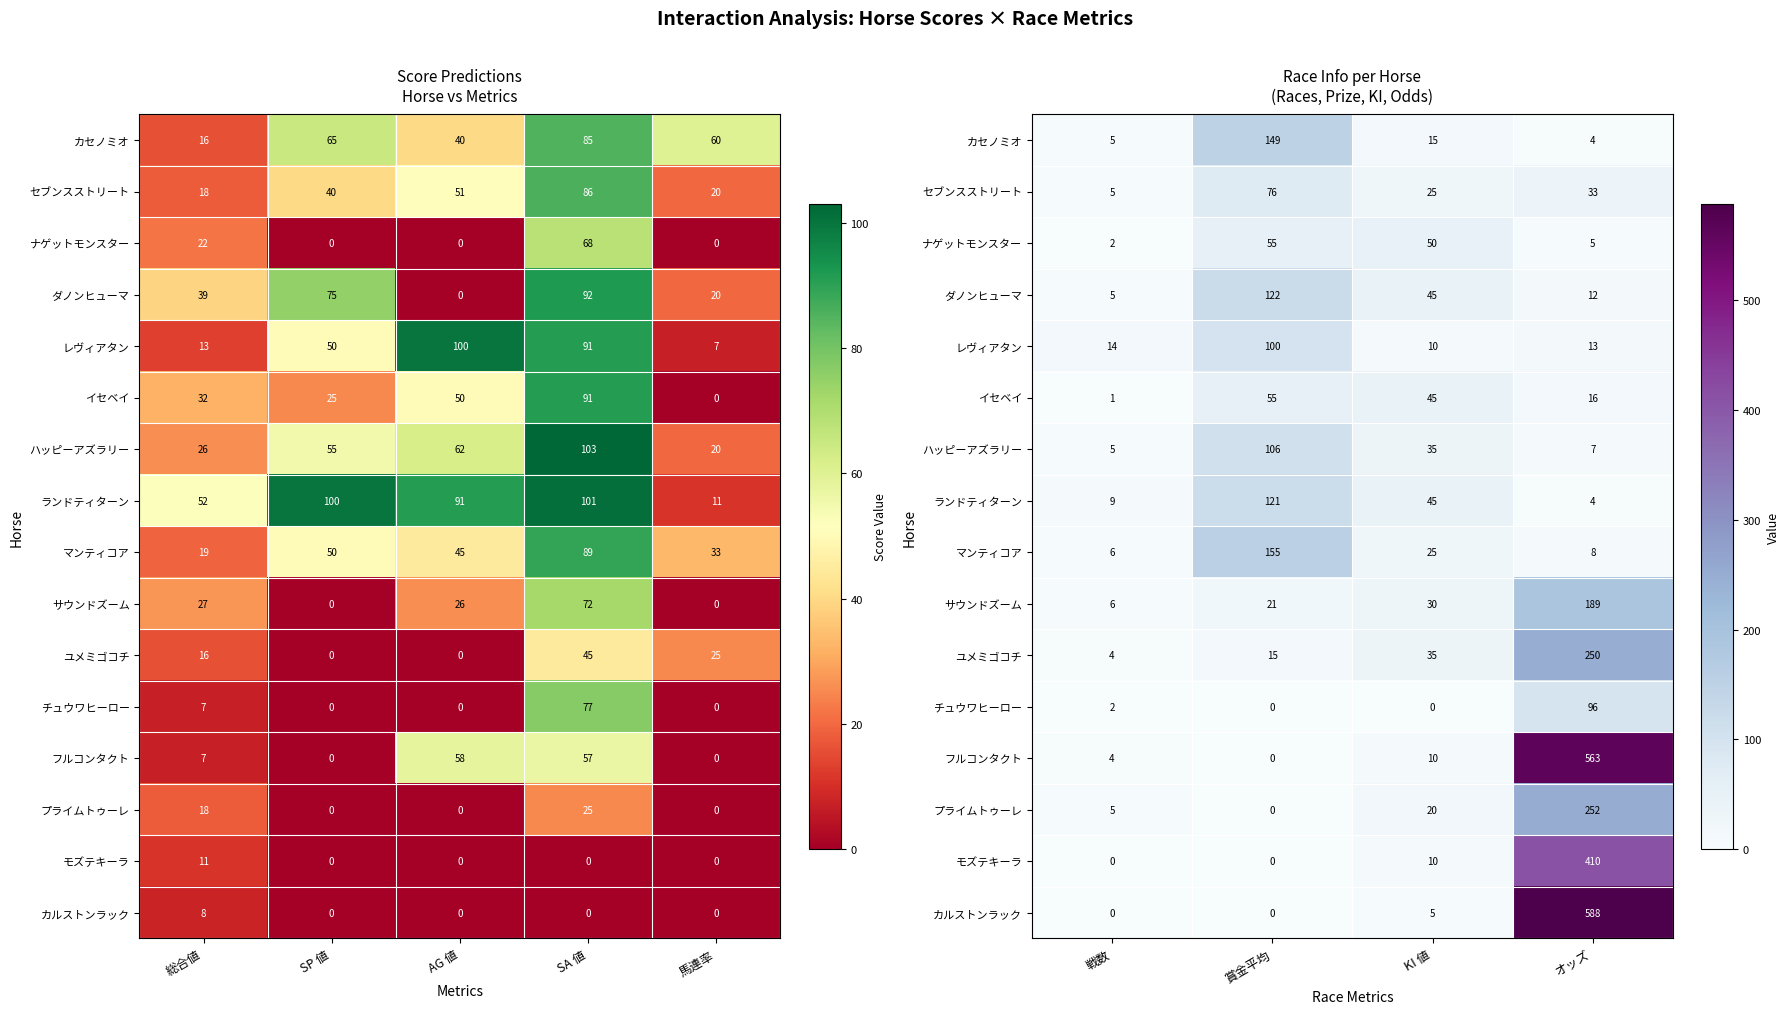

What is the sum of all カルストンラック values?

593.0